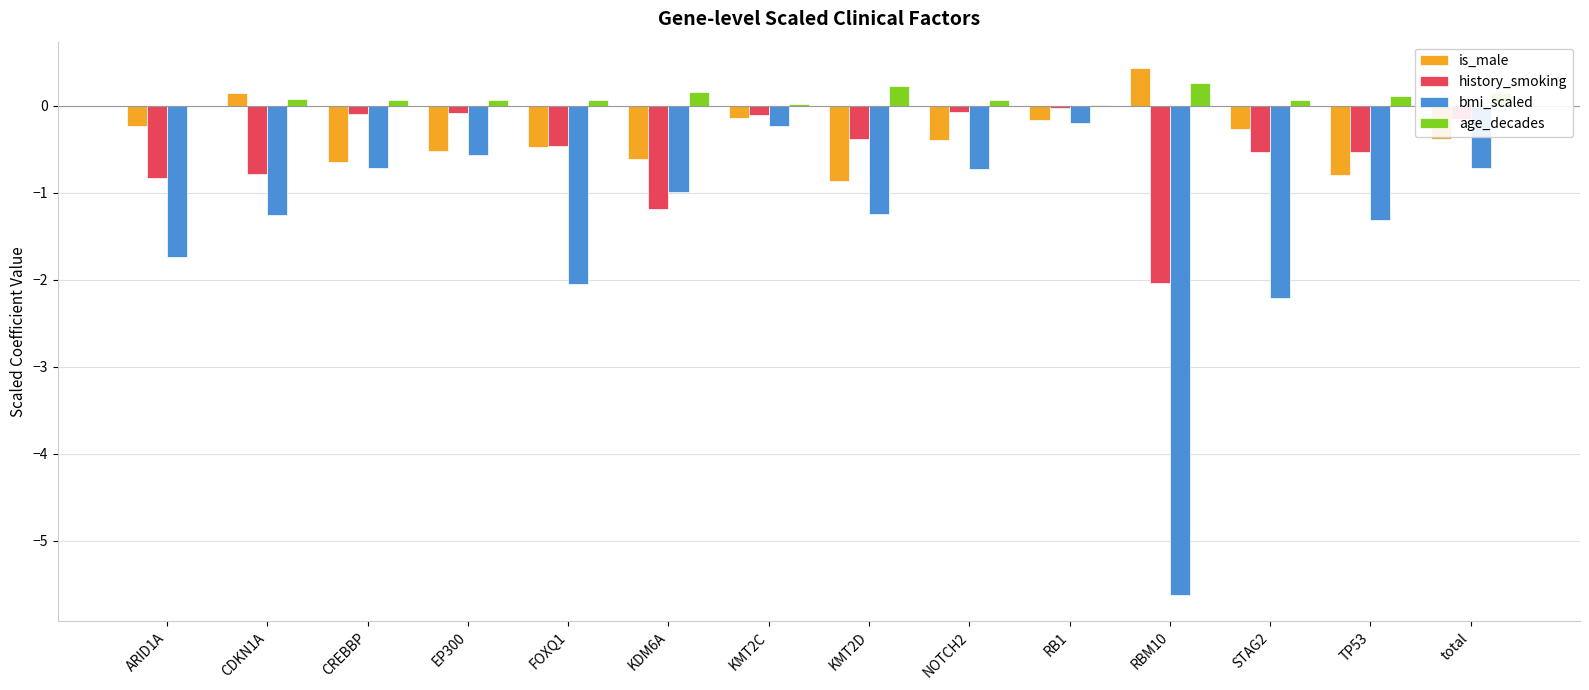

Between EP300 and STAG2, which series saw the biggest shift?

bmi_scaled